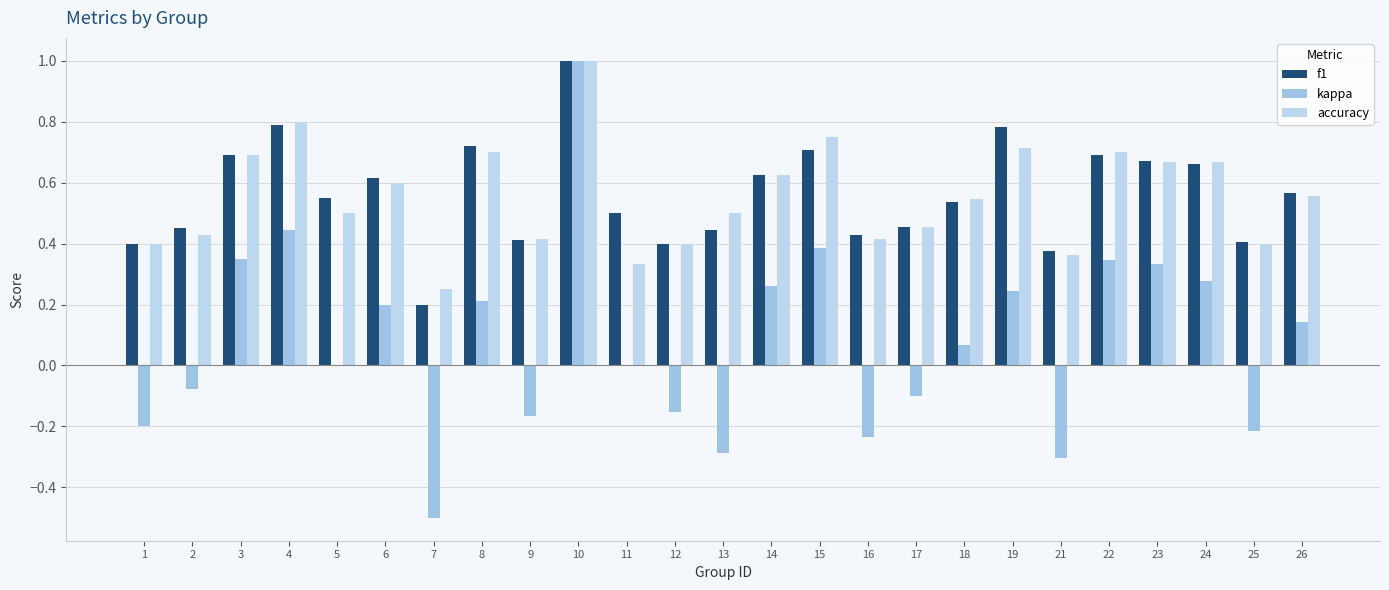

What is the minimum value shown in the chart?

-0.5